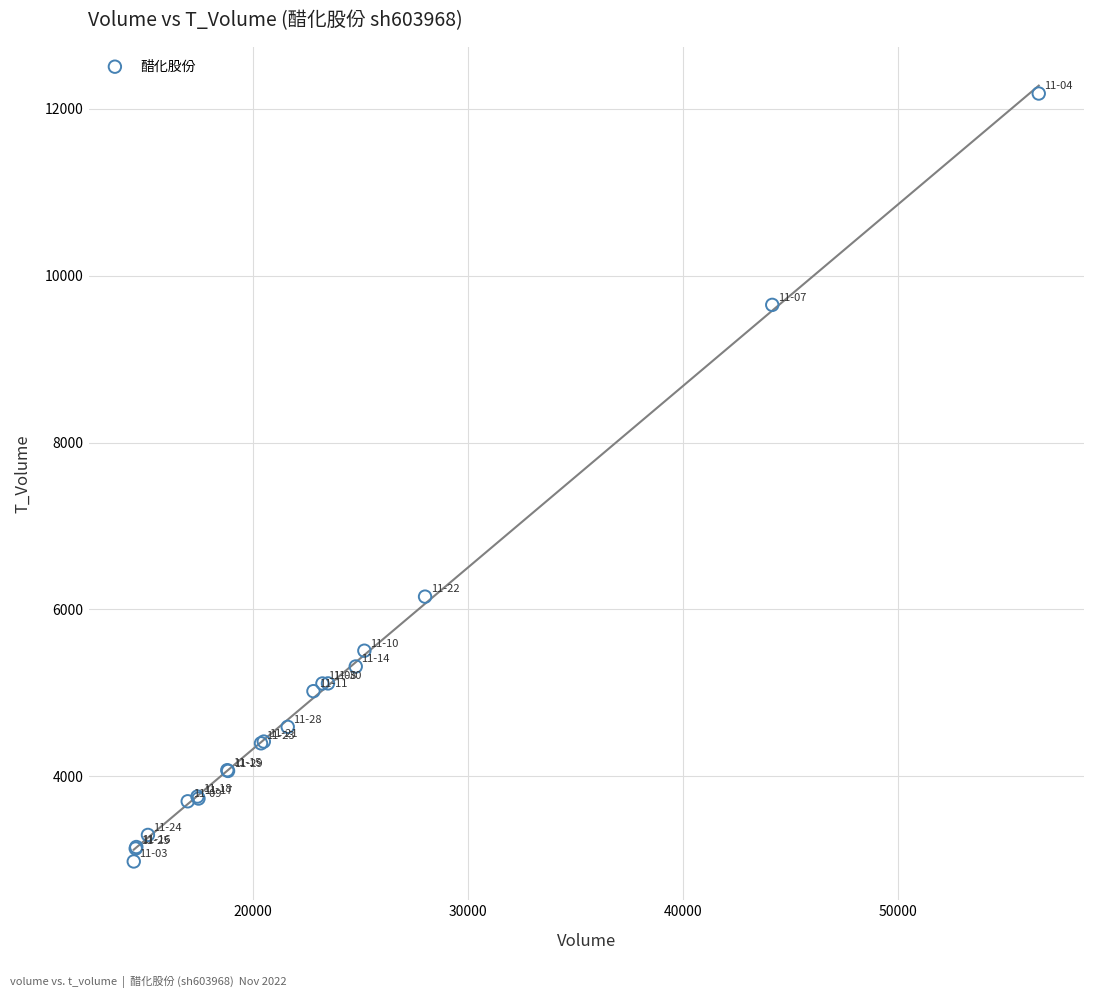

What Y value in the scatter plot is closest to 7581?

6153